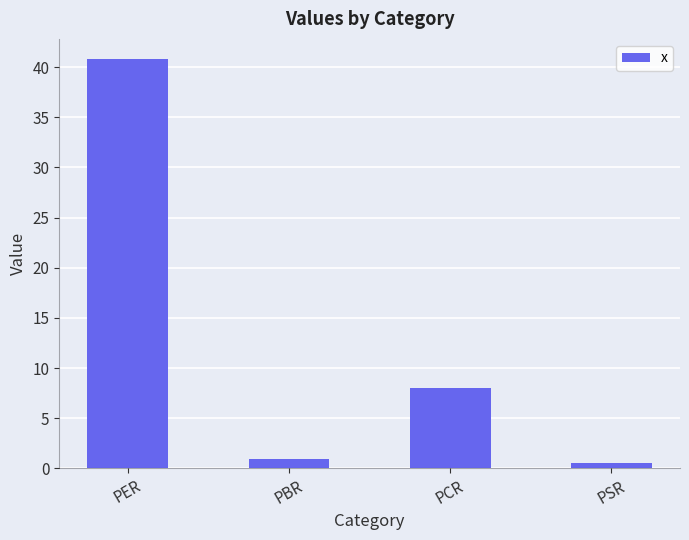

What is the smallest value displayed?

0.5